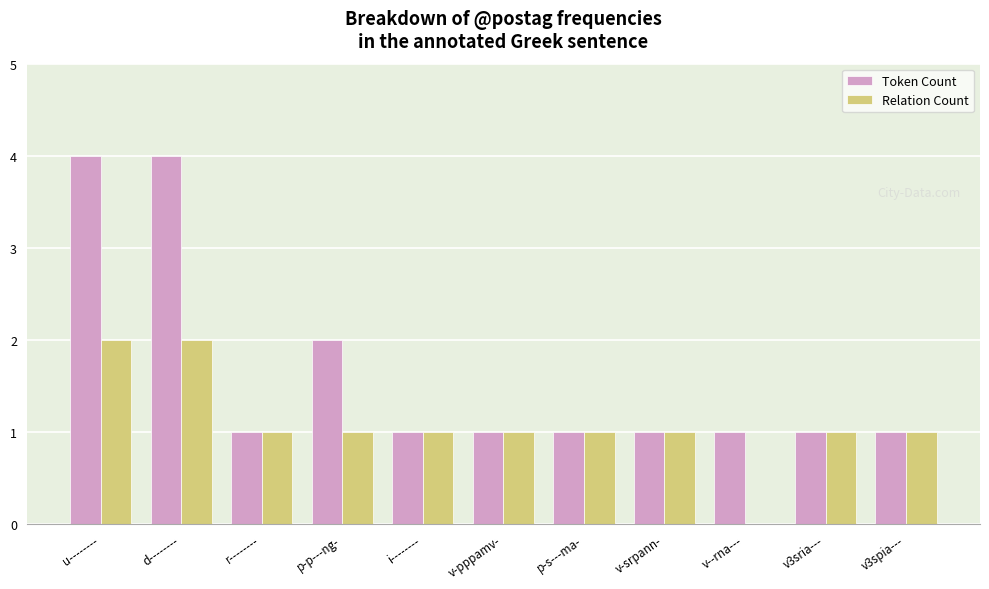

What are all the series names shown in the legend?

Token Count, Relation Count